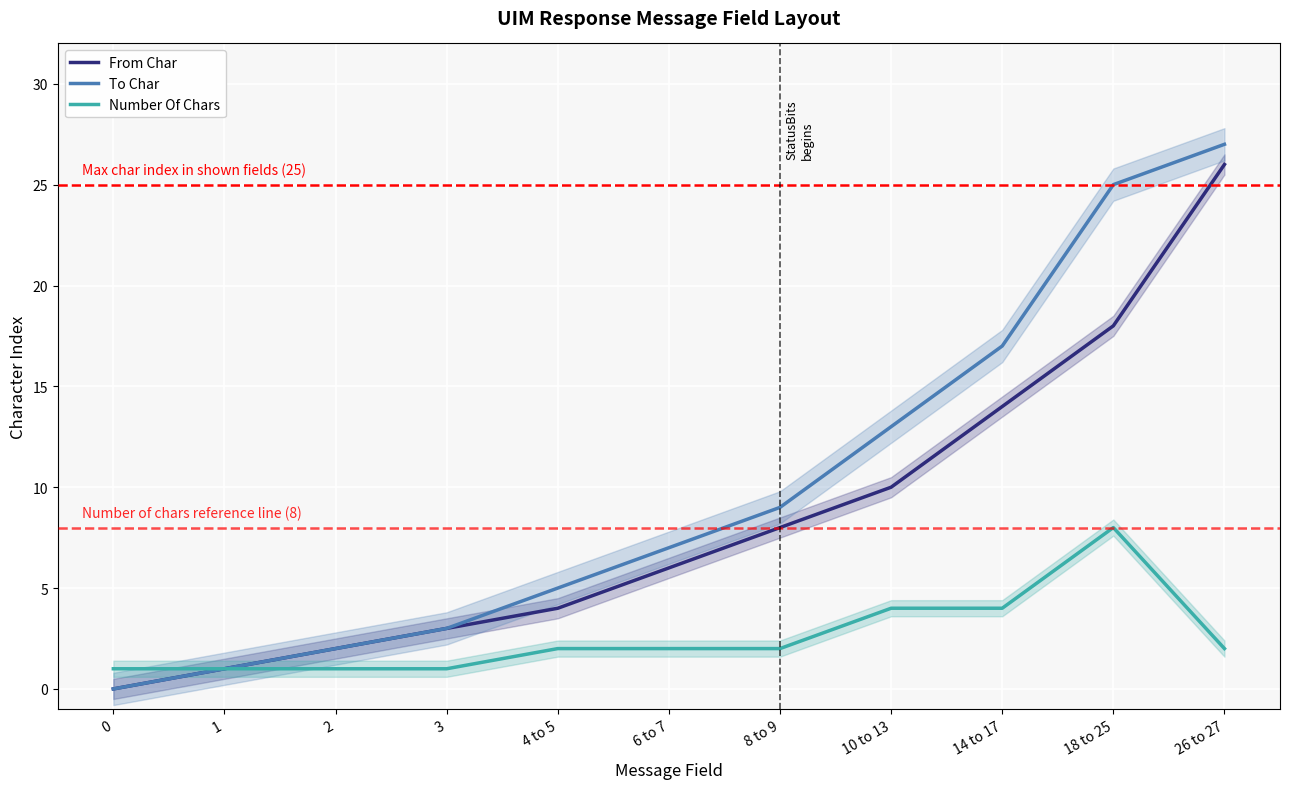

Is it true that From Char equals 1 at 1?

True